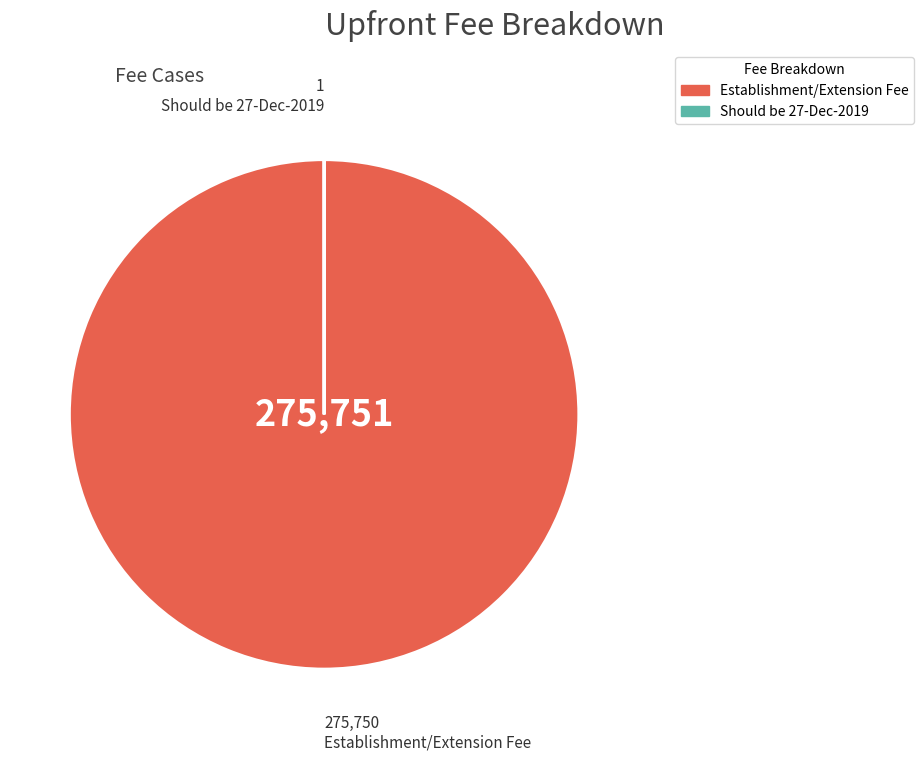

Which slice represents more than half of the pie?

Establishment/Extension Fee